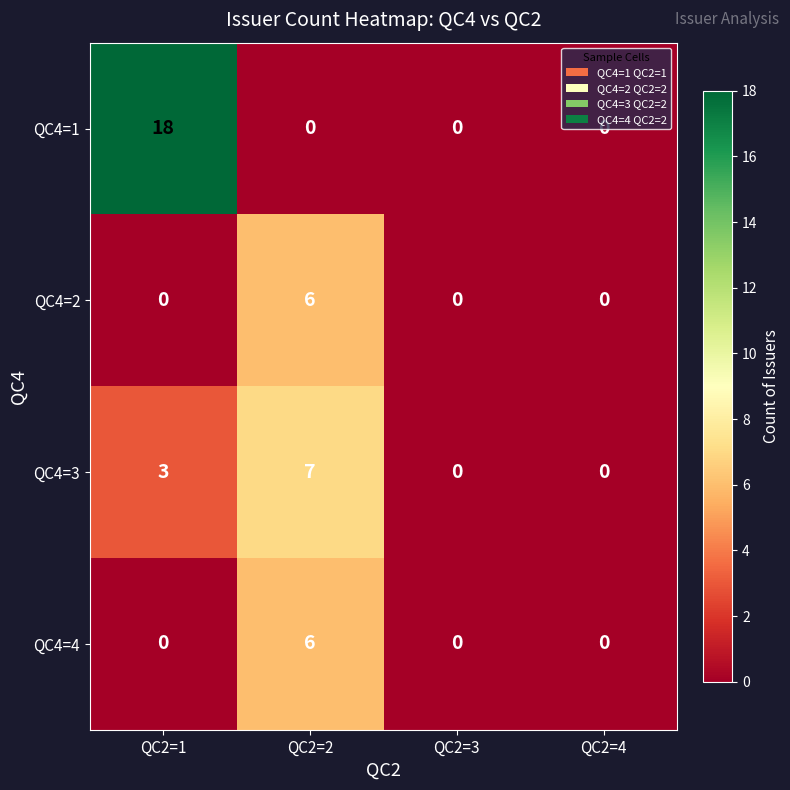

What is the maximum value for QC4=4?

6